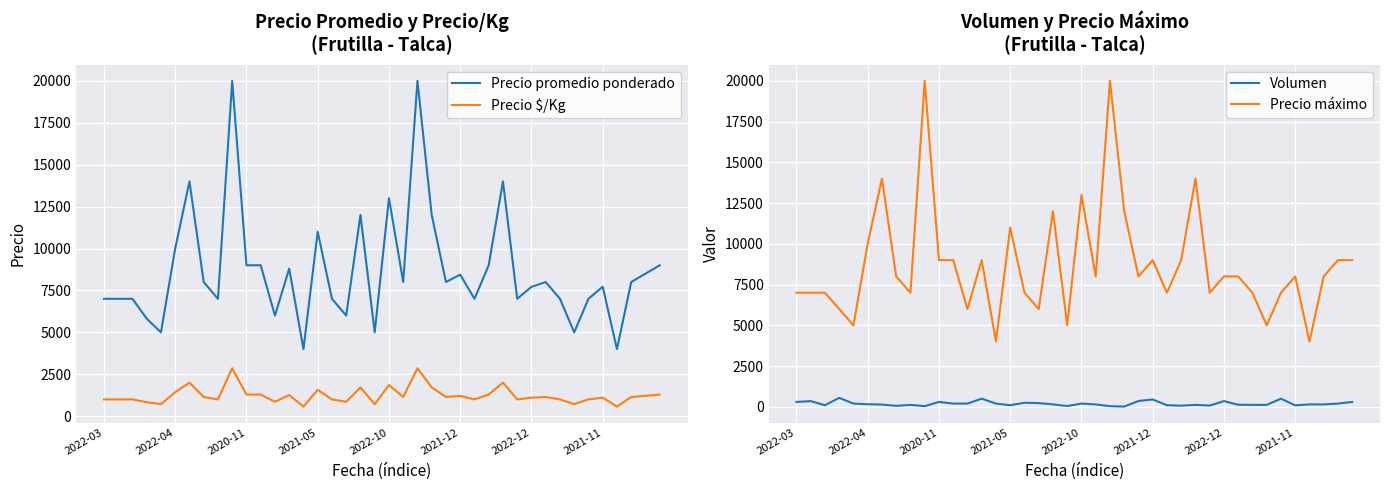

Does the chart display data point markers on the line(s)?

No